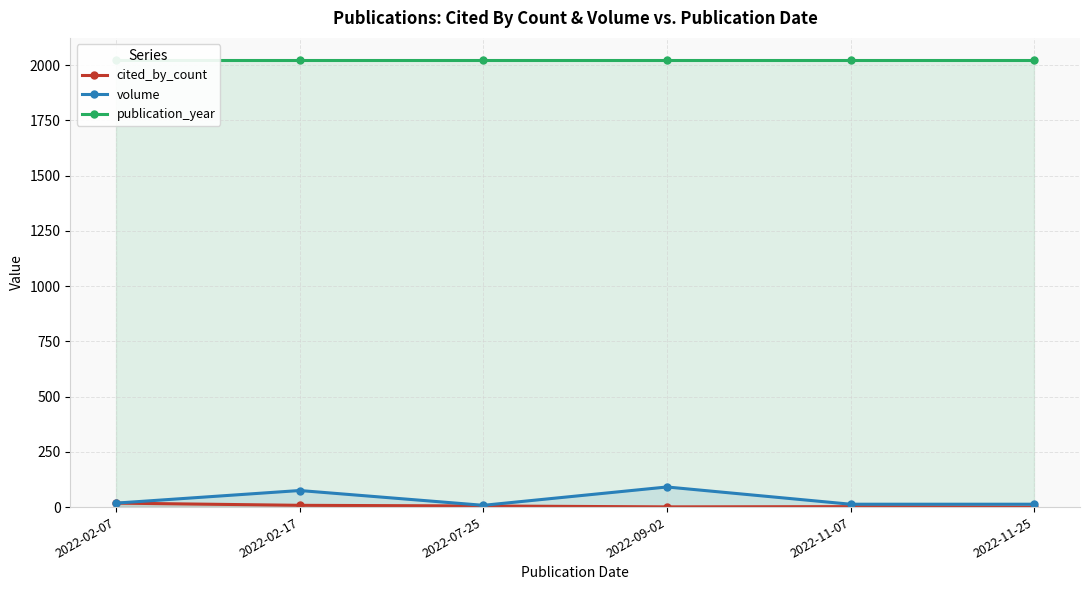

What are all the series names shown in the legend?

cited_by_count, volume, publication_year